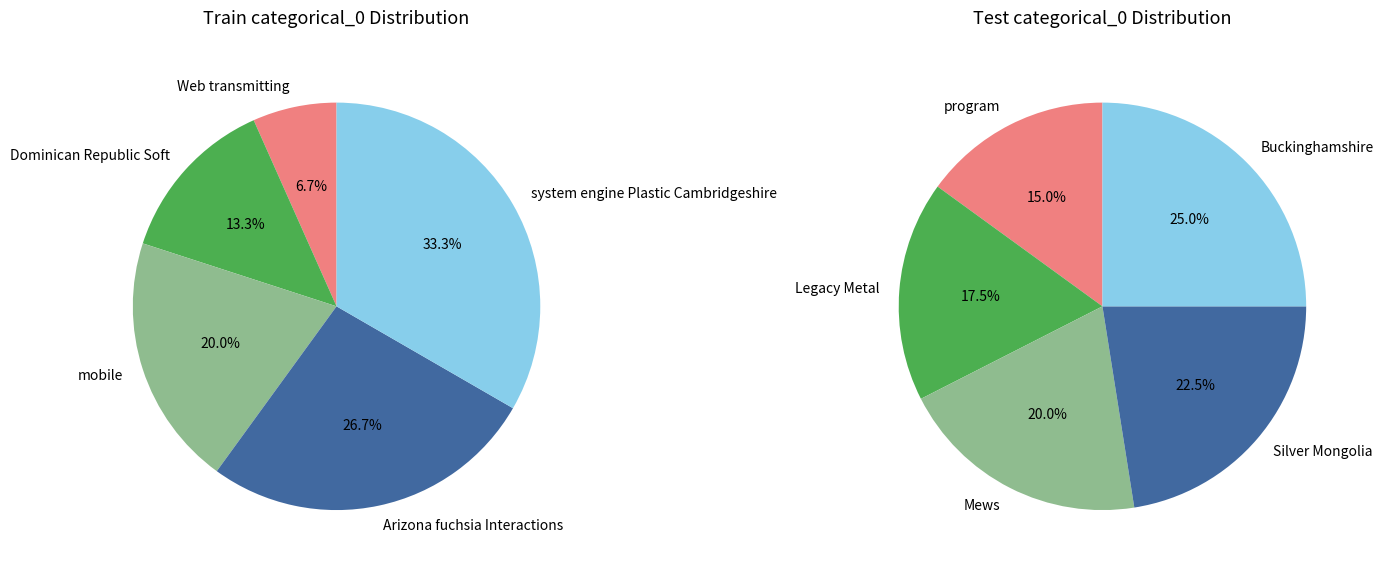

Which slice is the smallest?

Web transmitting